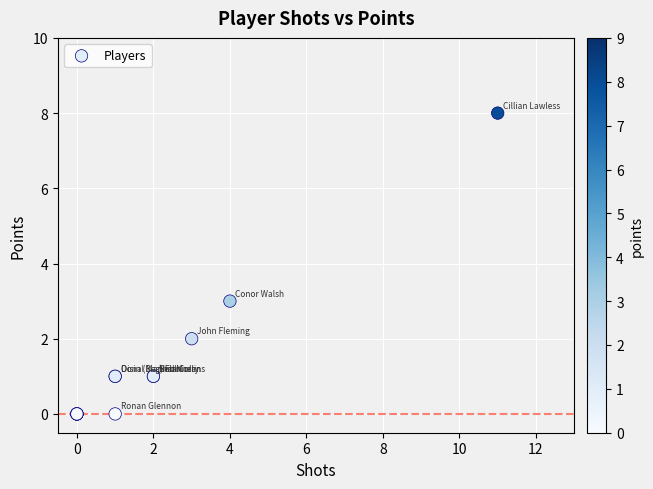

What Y value in the scatter plot is closest to 4?

3